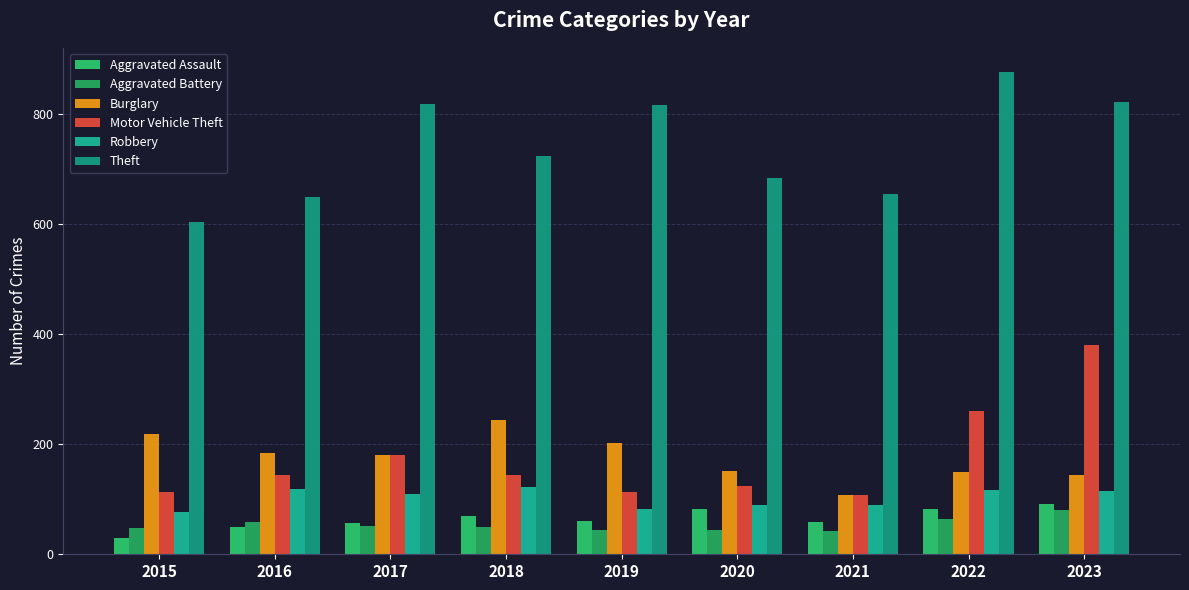

Which label corresponds to the largest value in the chart?

2022